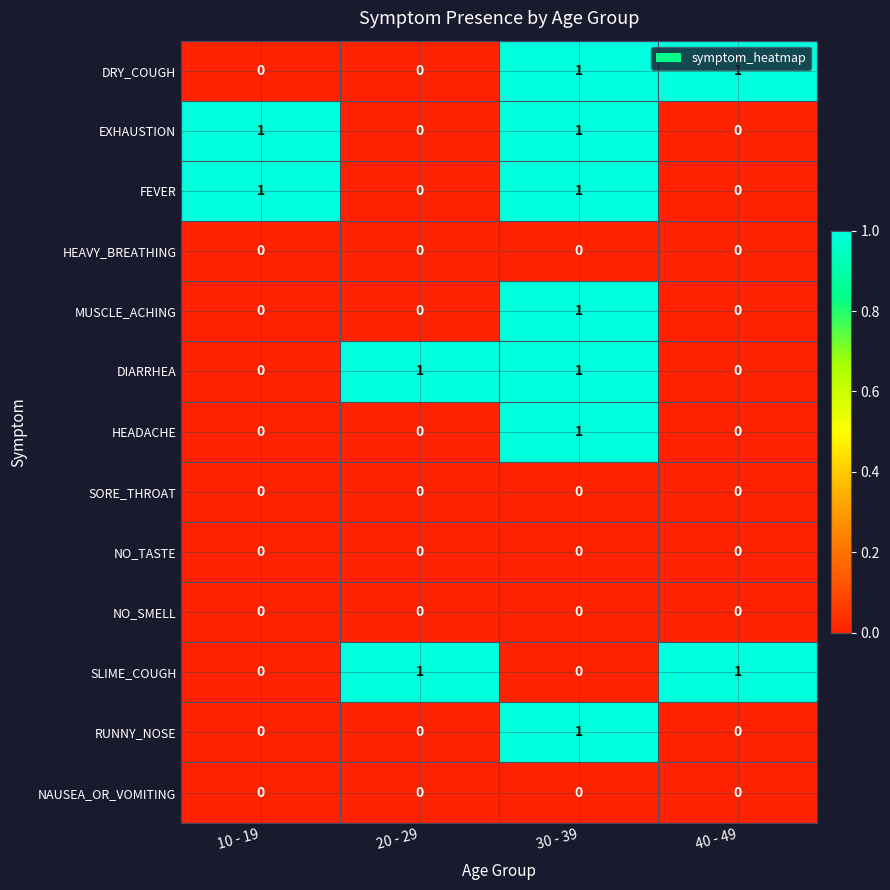

How many DRY_COUGH values are between 0 and 1?

4